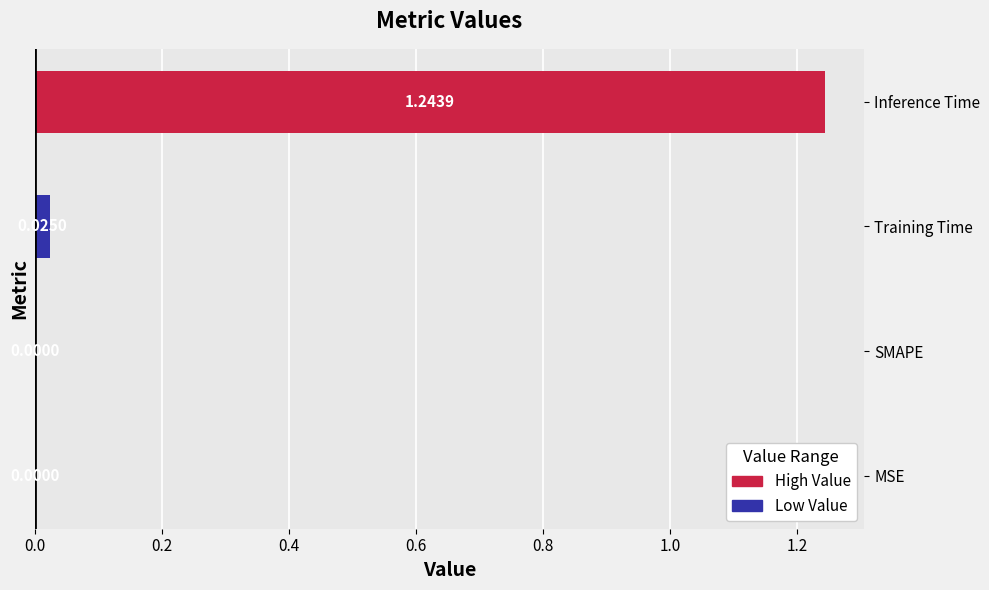

How many data points does each series have?

4